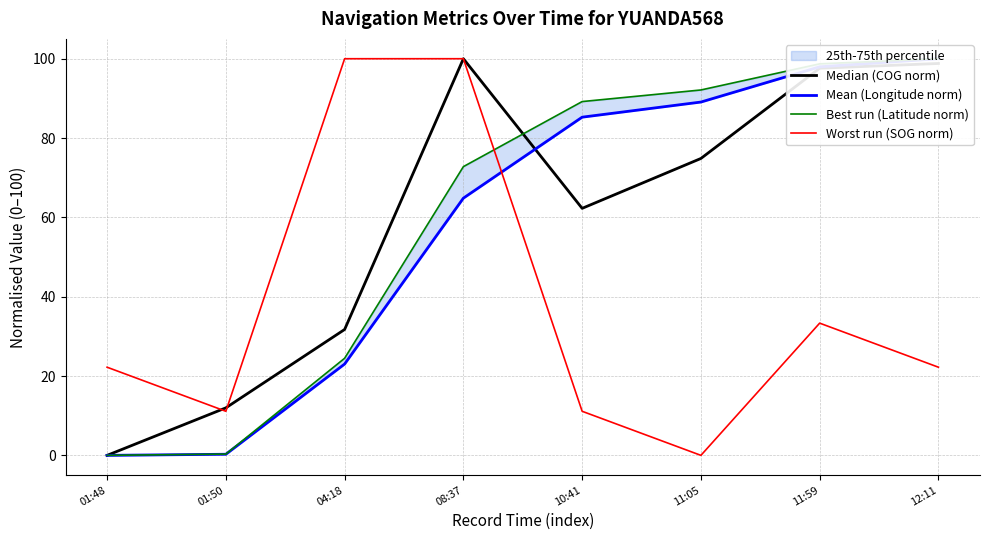

Reading right to left, extract all data points from this chart.

Median (COG norm): 12:11=98.8	11:59=97.6	11:05=74.9	10:41=62.3	08:37=100.0	04:18=31.7	01:50=12.0	01:48=0.0
Mean (Longitude norm): 12:11=100.0	11:59=98.0	11:05=89.1	10:41=85.3	08:37=64.8	04:18=23.0	01:50=0.3	01:48=0.0
Best run (Latitude norm): 12:11=100.0	11:59=98.7	11:05=92.1	10:41=89.2	08:37=72.8	04:18=24.5	01:50=0.3	01:48=0.0
Worst run (SOG norm): 12:11=22.2	11:59=33.3	11:05=0.0	10:41=11.1	08:37=100.0	04:18=100.0	01:50=11.1	01:48=22.2